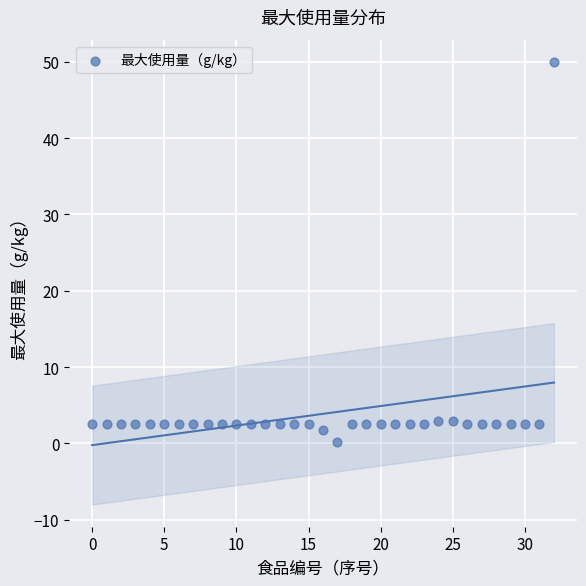

How many points are shown in the scatter plot?

33